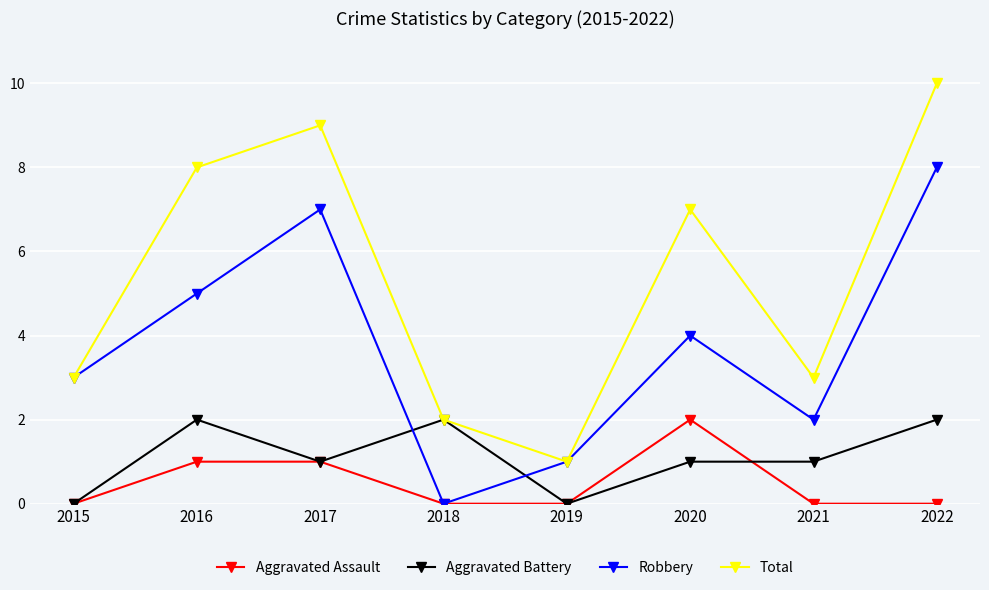

Read the Robbery value at 2015.

3